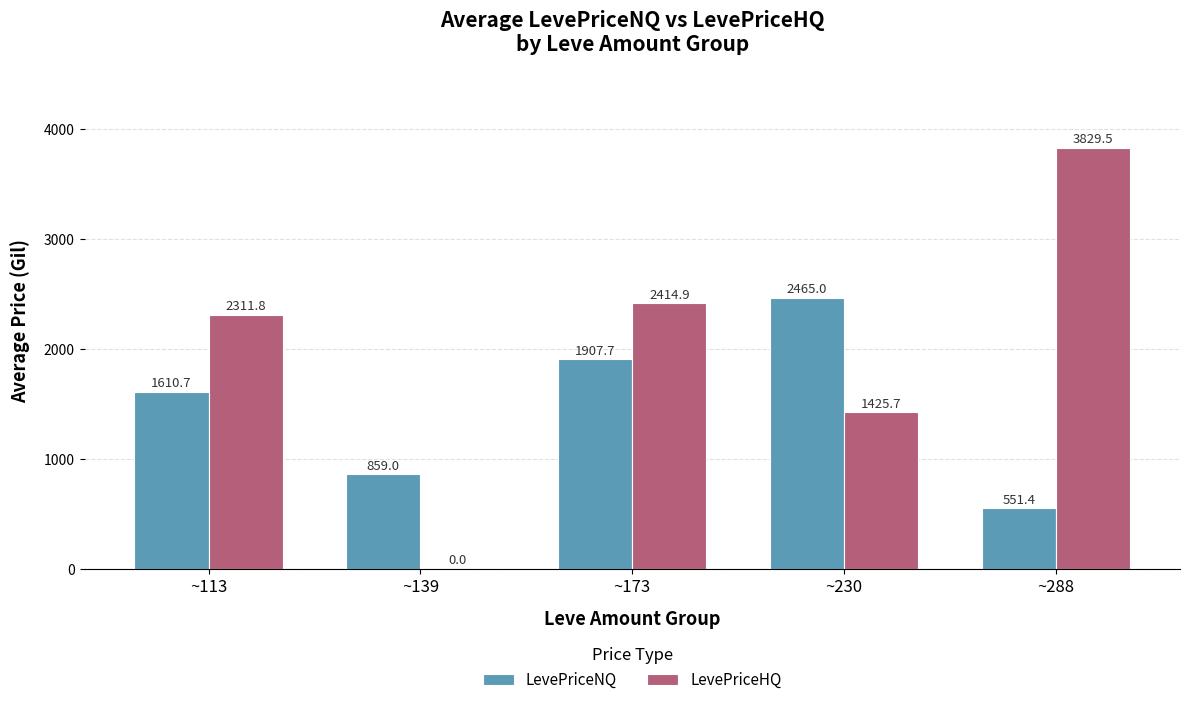

Between ~139 and ~173, which series saw the biggest shift?

LevePriceHQ